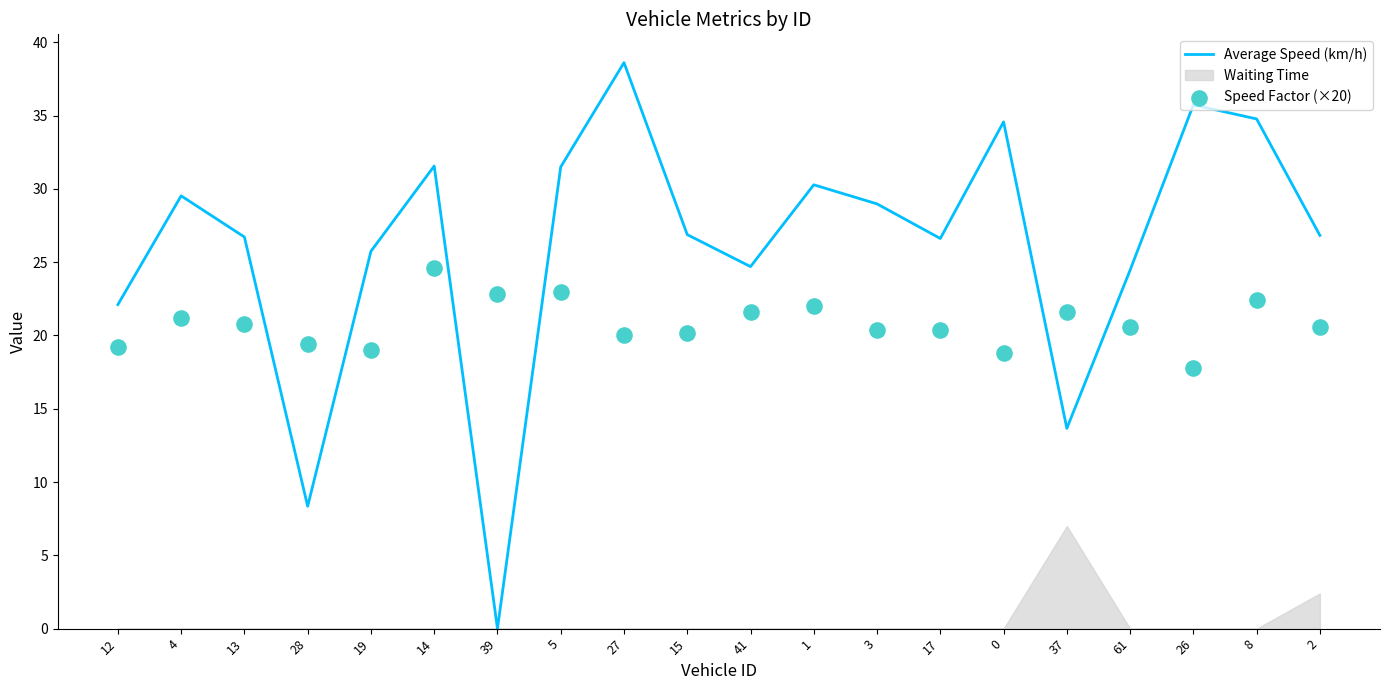

Which series has the largest total across all categories?

Average Speed (km/h)